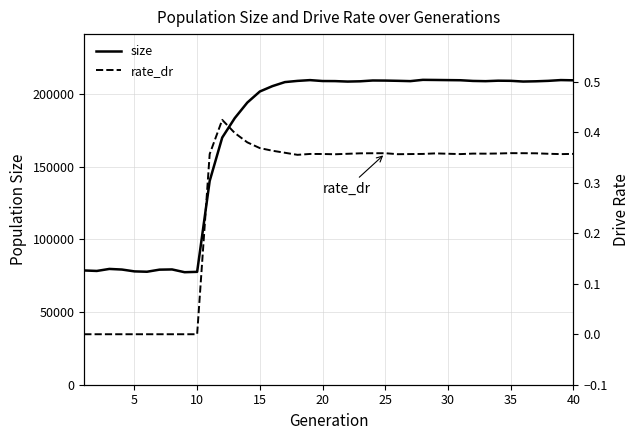

What is the value of the size point at the 20th from the left?

208871.0